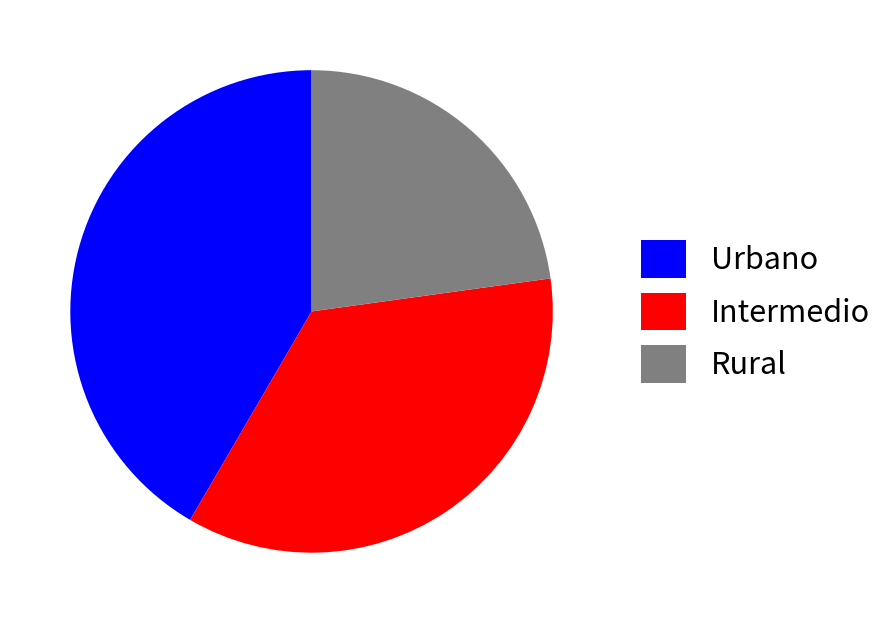

Which category has the biggest portion of the pie?

Urbano